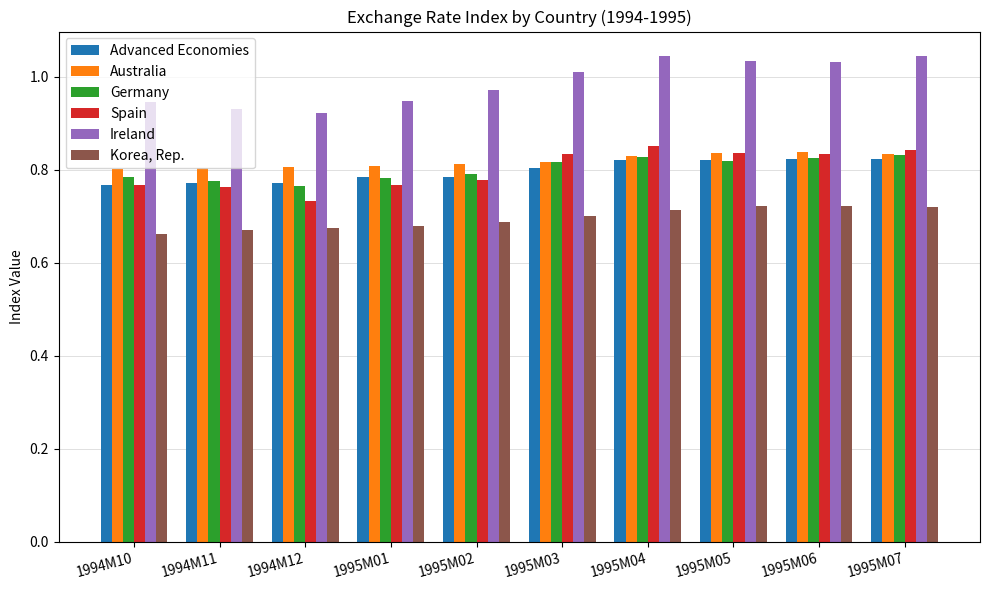

Is the value of Ireland at 1995M07 greater than the value of Spain at 1995M03?

Yes